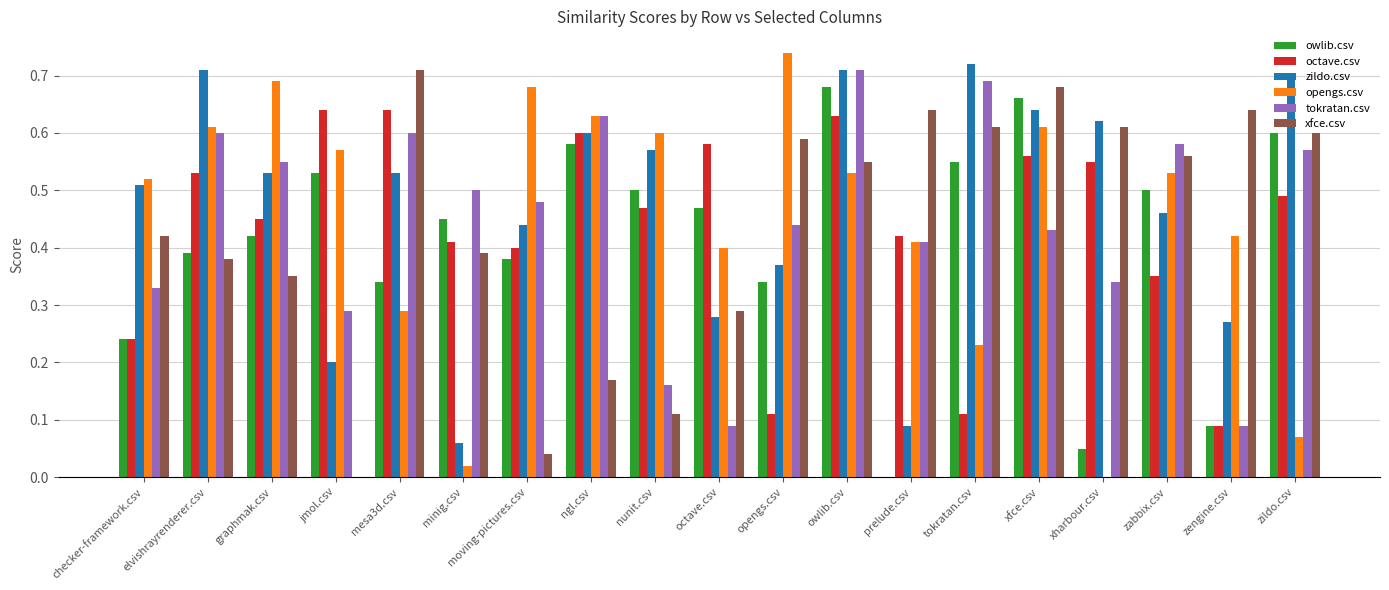

Which category has the highest value across all series?

opengs.csv